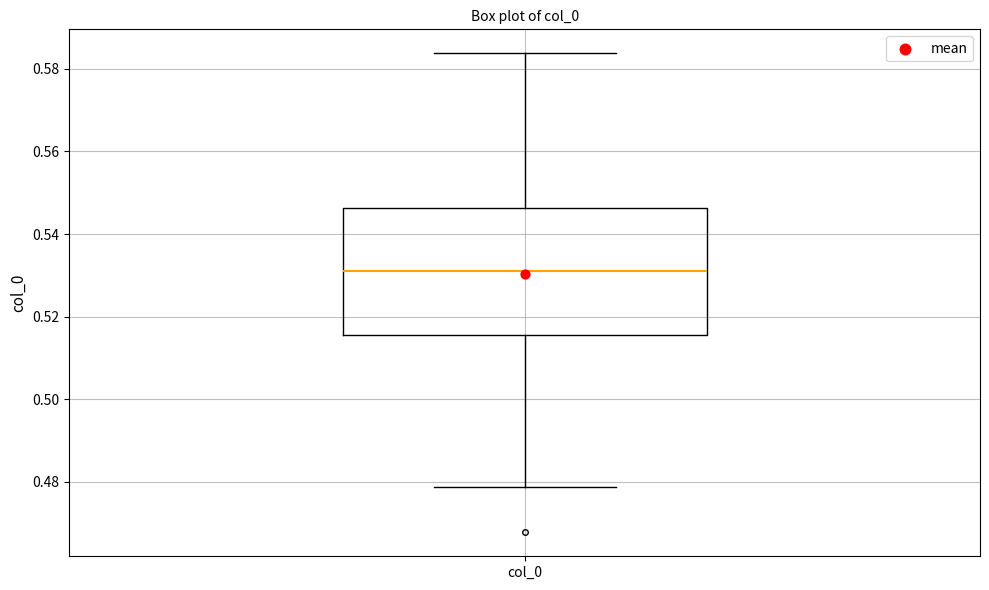

Where does the median line of the box for col_0 sit on the y-axis? The values are not printed on the chart, so give them approximately, as read against the axis.

0.530